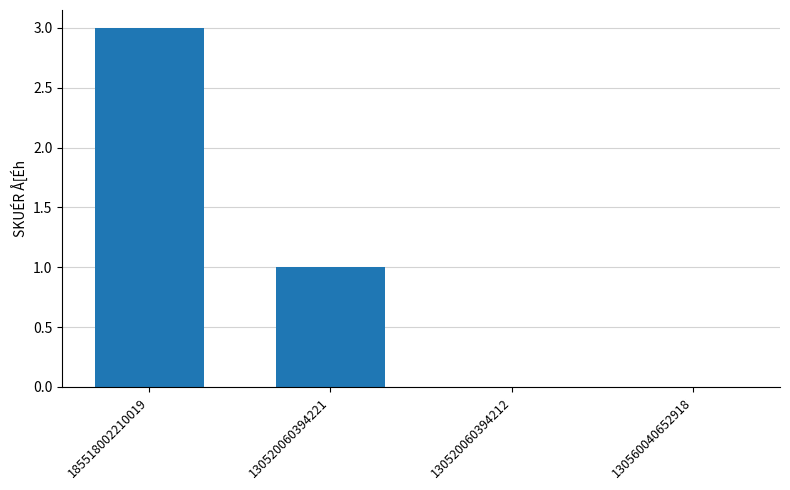

Read the value at 185518002210019.

3